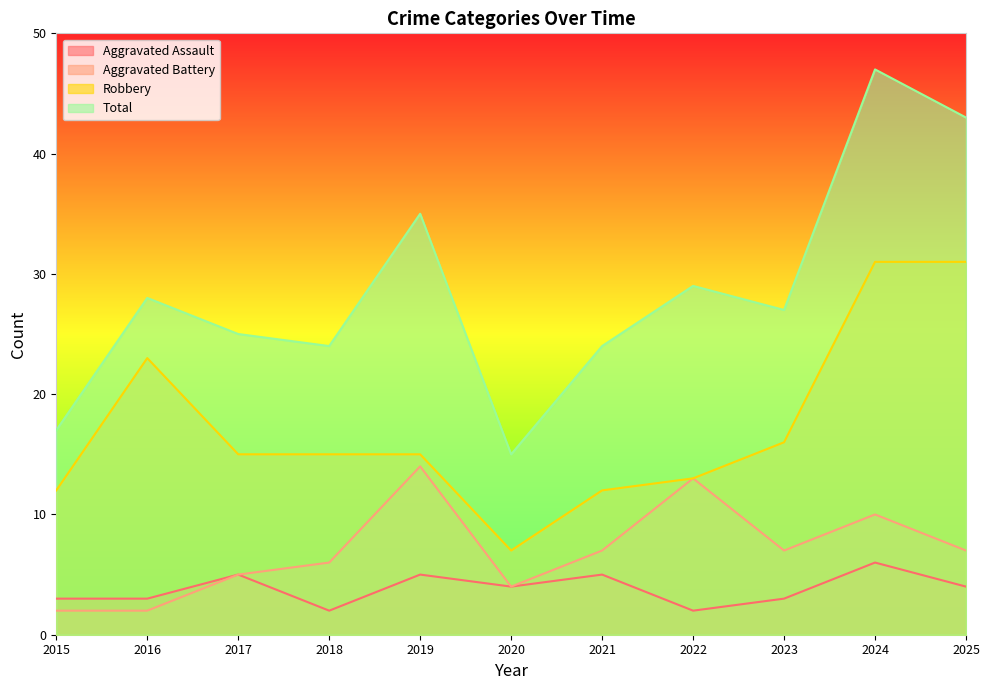

At which category is the sum across all series the highest?

2024